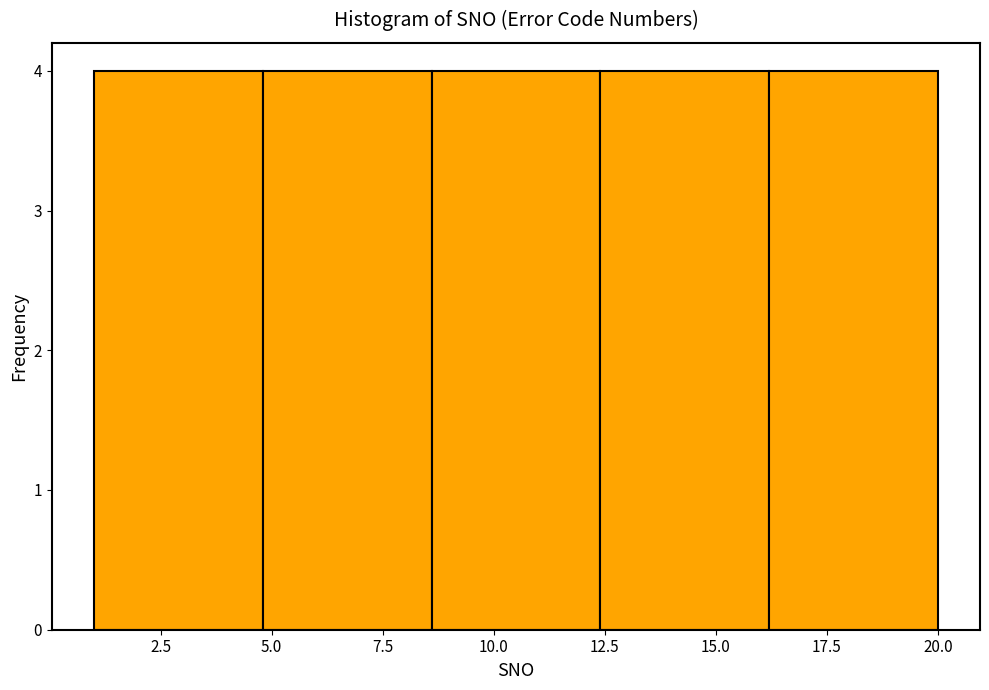

Reading left to right, transcribe this chart: for each bar, give the range it covers on the x-axis and its height. Neither the bar edges nor the heights are printed on the chart, so give them approximately, as read against the axes.

1.0 to 4.8: 4
4.8 to 8.6: 4
8.6 to 12.4: 4
12.4 to 16.2: 4
16.2 to 20.0: 4